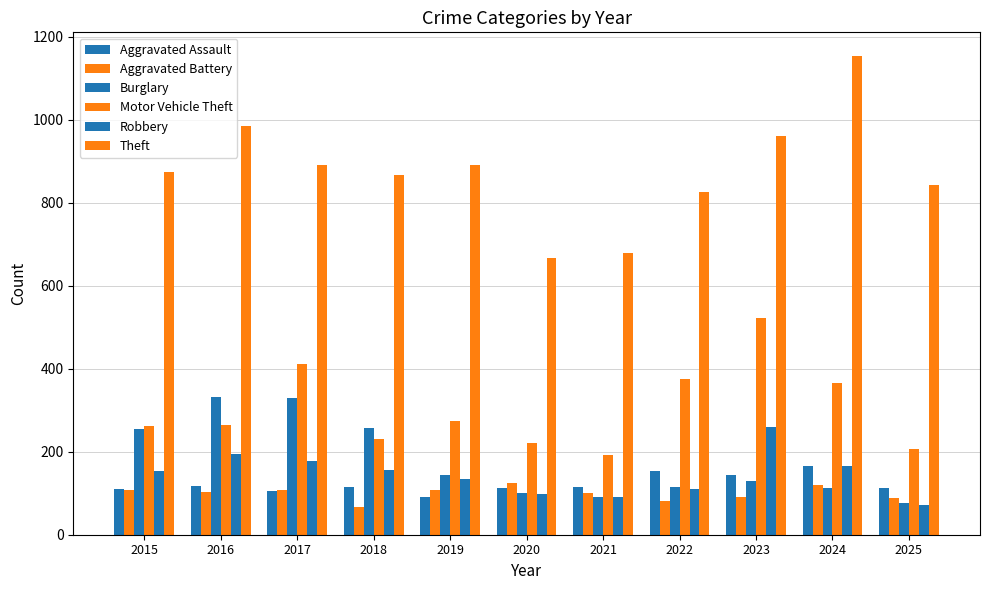

Does the chart contain any negative values?

No